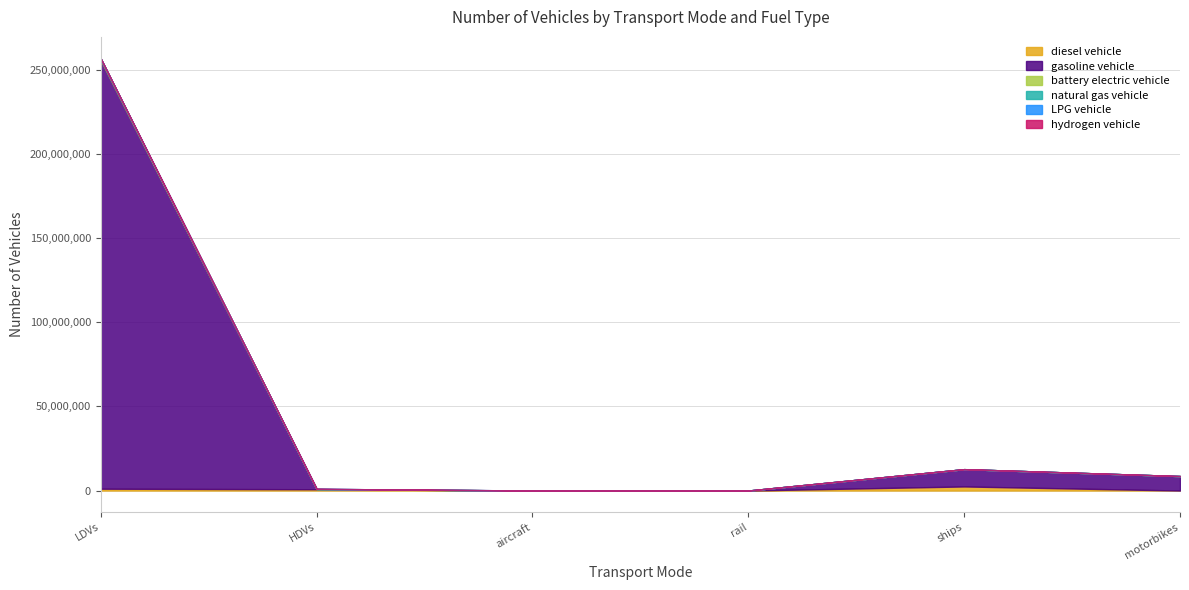

Reading left to right, extract all data points from this chart.

diesel vehicle: 1084721.0	760039.9	5561.8	173.4	2424370.5	0.0
gasoline vehicle: 254657419.0	100403.2	0.0	0.0	10280629.3	8596314.0
battery electric vehicle: 878899.0	300.0	0.0	2563.6	0.0	0.0
natural gas vehicle: 97967.0	142618.8	0.0	0.0	0.0	0.0
LPG vehicle: 82015.0	7242.1	0.0	0.0	0.0	0.0
hydrogen vehicle: 7638.0	85.6	0.0	0.0	0.0	0.0